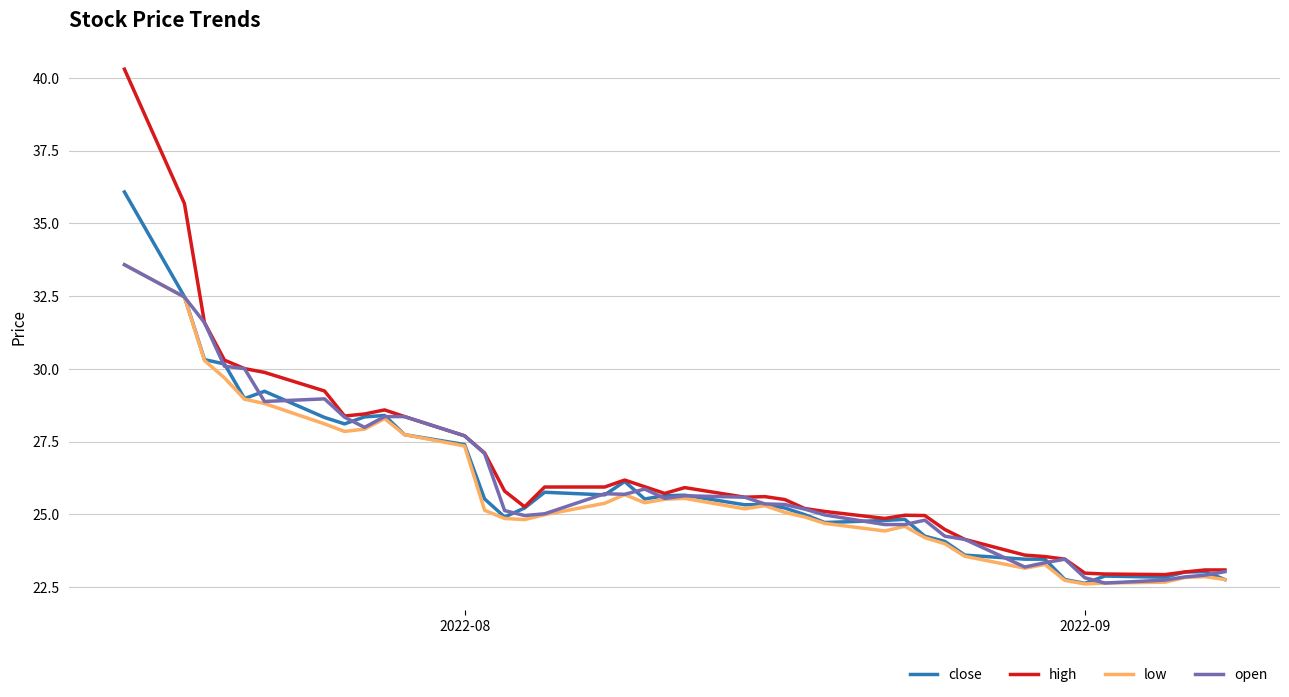

What is the maximum value for open?

33.6